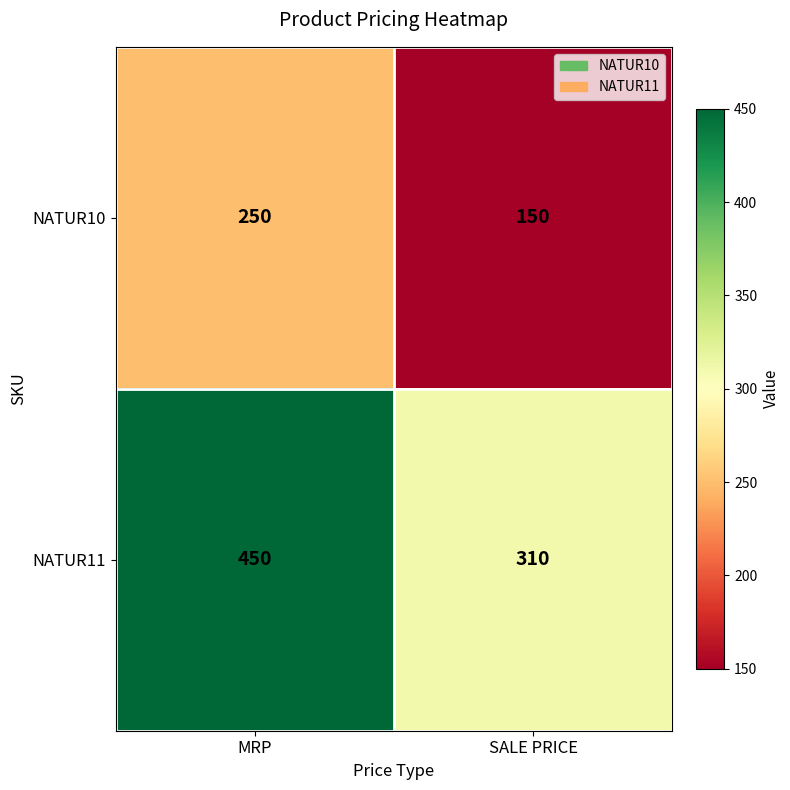

List the series in order of their overall mean, lowest first.

NATUR10, NATUR11